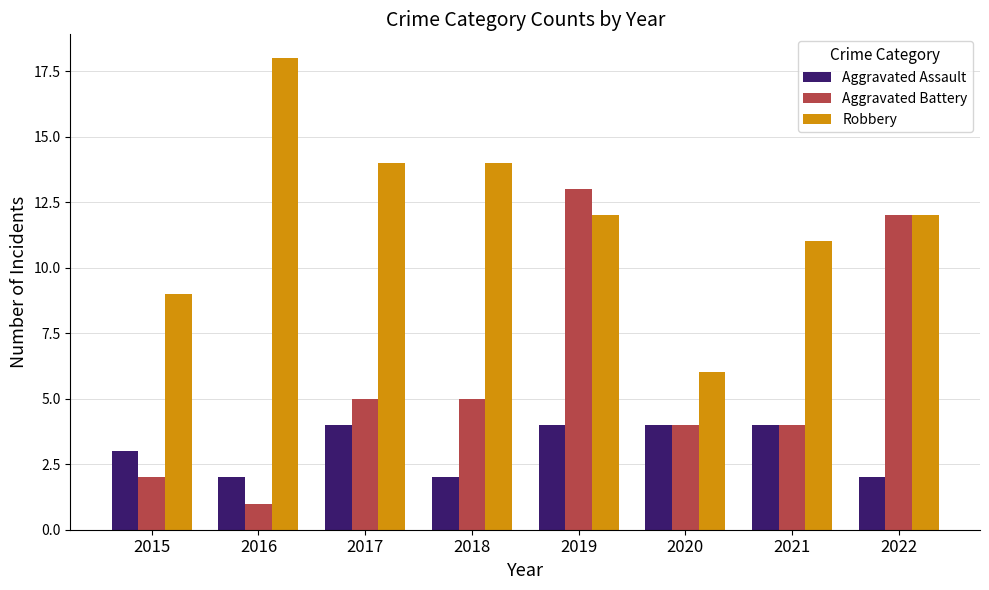

Reading right to left, transcribe all the data shown in this chart.

Aggravated Assault: 2022=2	2021=4	2020=4	2019=4	2018=2	2017=4	2016=2	2015=3
Aggravated Battery: 2022=12	2021=4	2020=4	2019=13	2018=5	2017=5	2016=1	2015=2
Robbery: 2022=12	2021=11	2020=6	2019=12	2018=14	2017=14	2016=18	2015=9